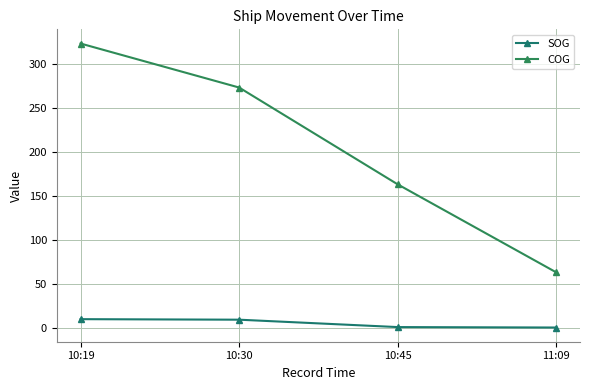

True or false: SOG and COG cross at least once.

False